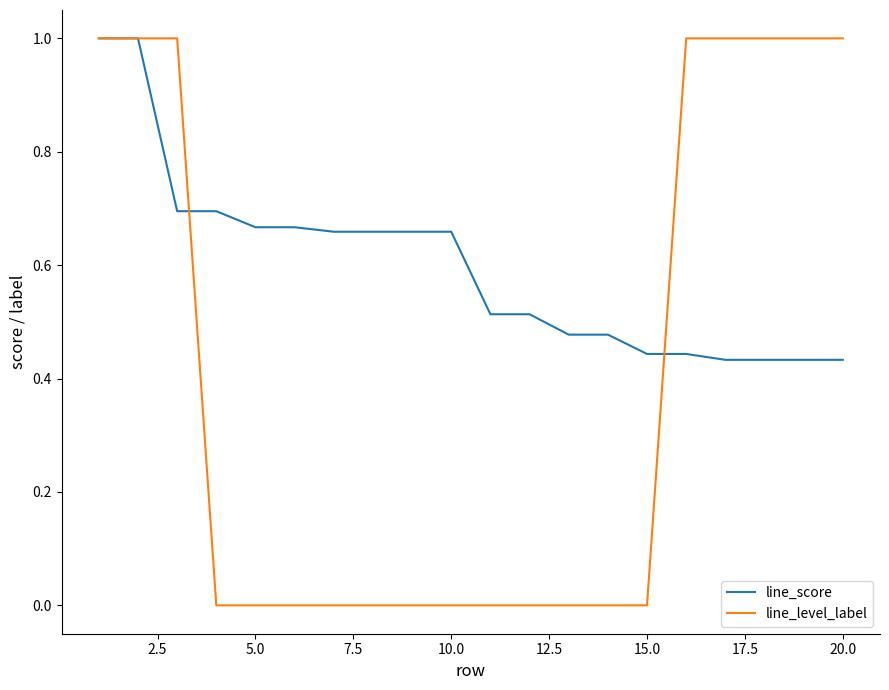

Count the number of categories in the chart.

20